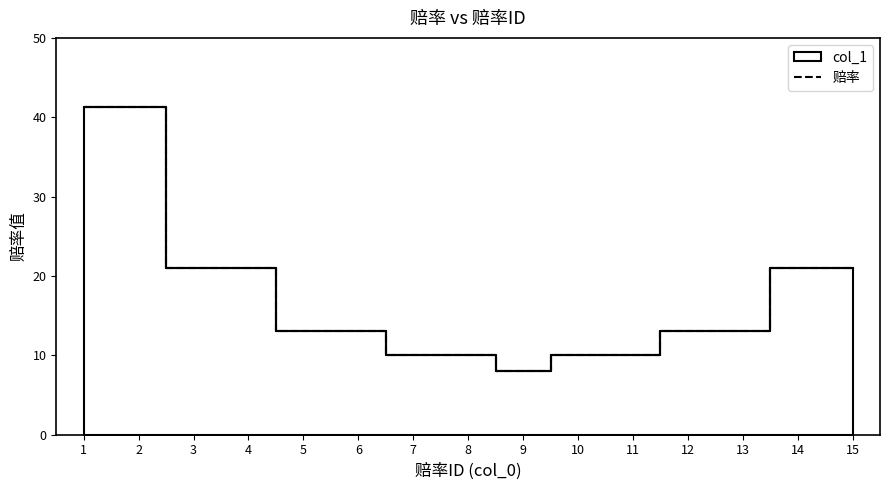

What is the change in value from 10 to 14?

+11.0